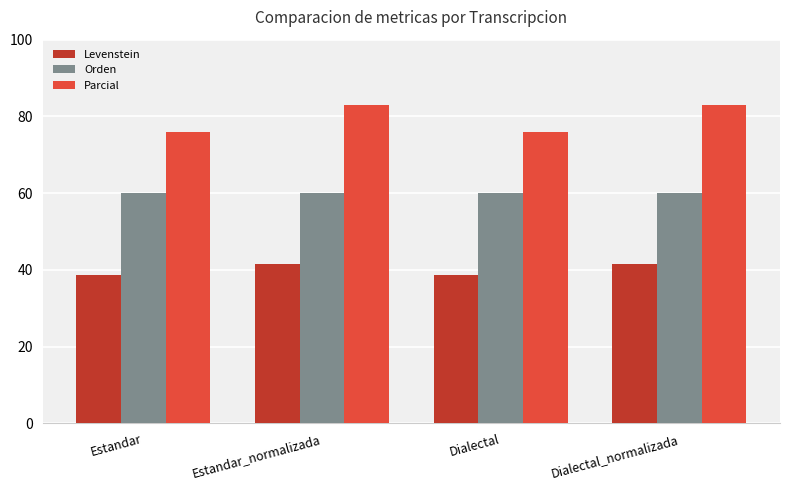

What is the total value across all series at Dialectal_normalizada?

184.6